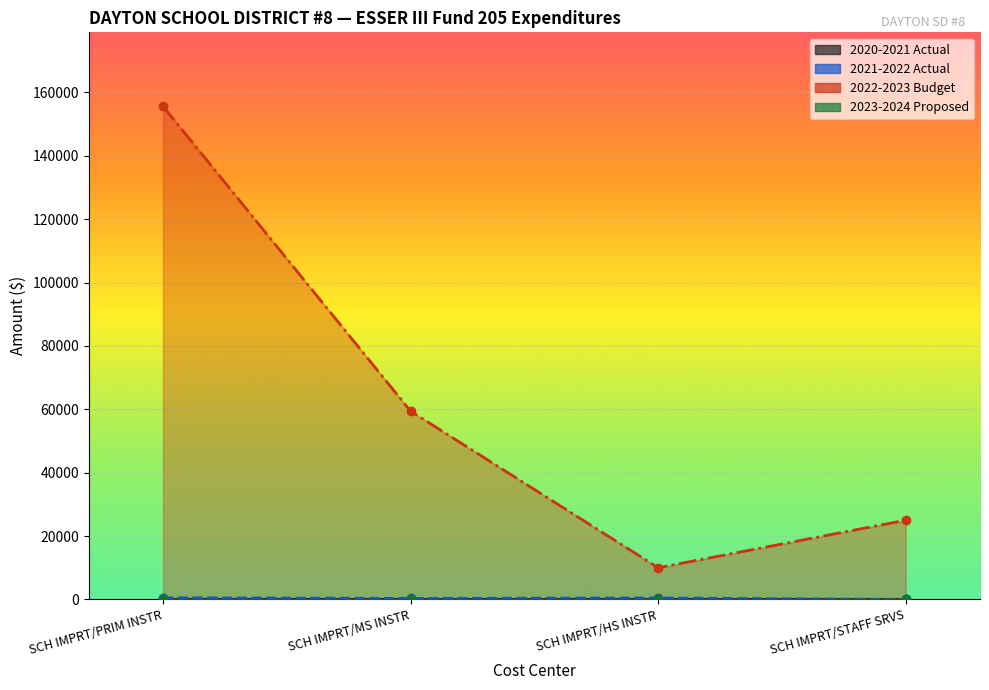

Which series has the largest total across all categories?

2022-2023 Budget